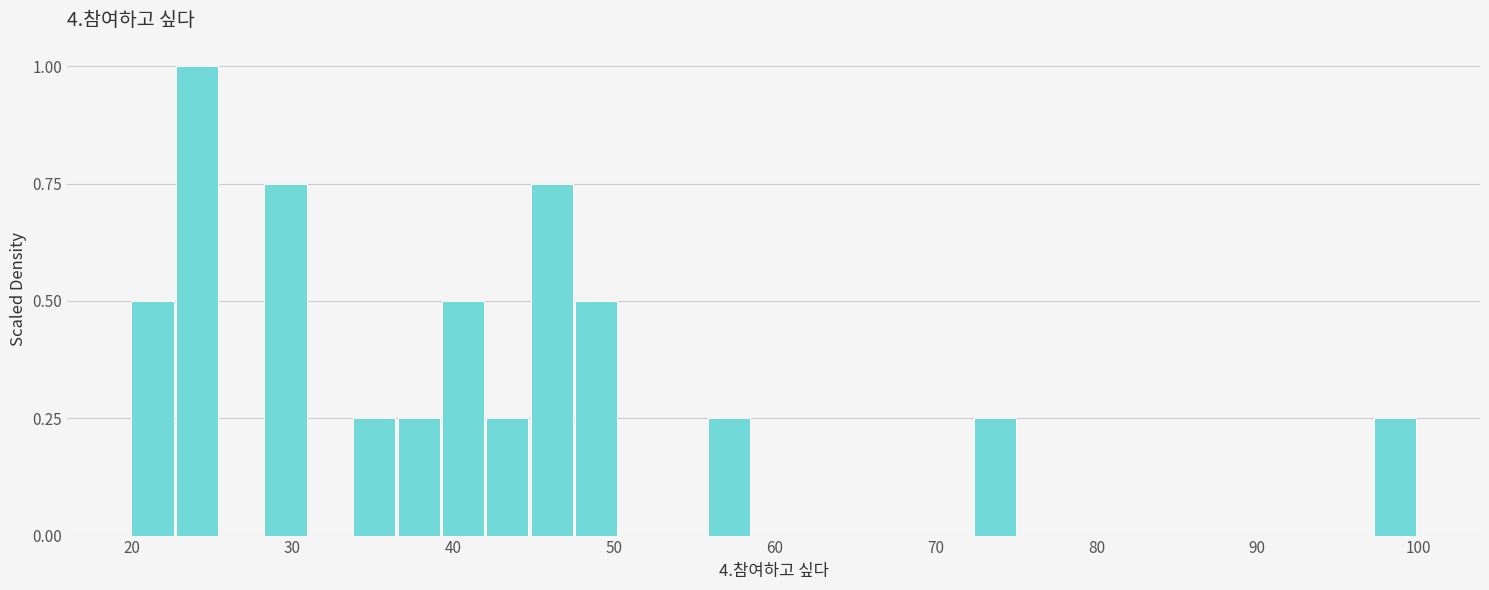

Around what value on the x-axis is the tallest bar? Give the approximate position of its centre, as read against the axis.

24